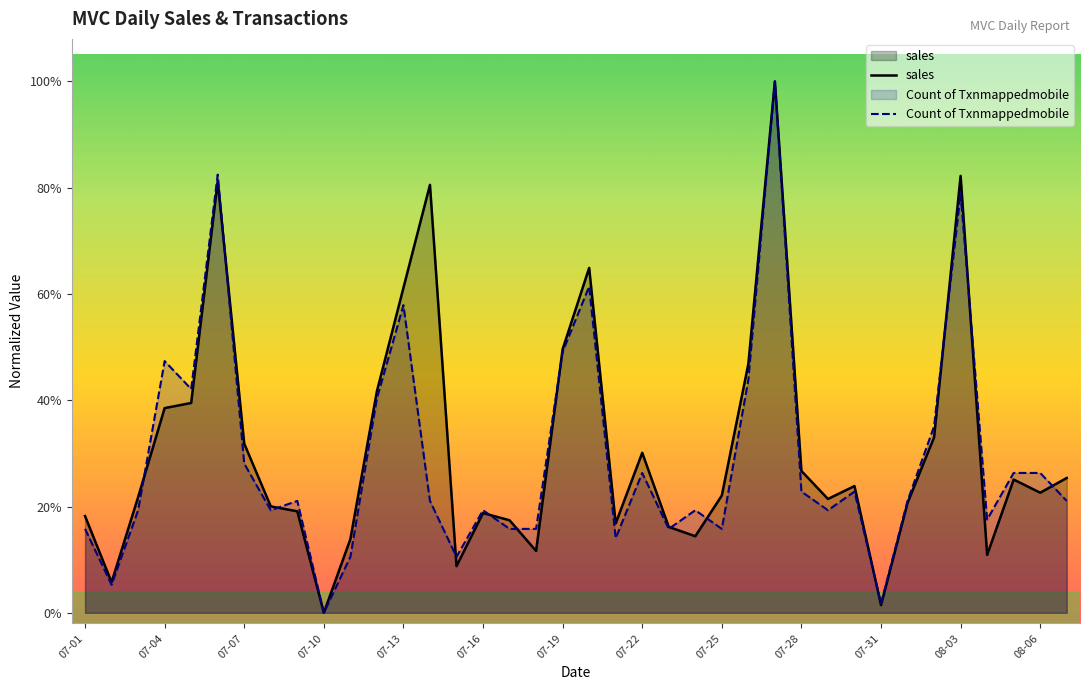

What is the difference between the maximum and minimum values in the Count of Txnmappedmobile series?

1.0